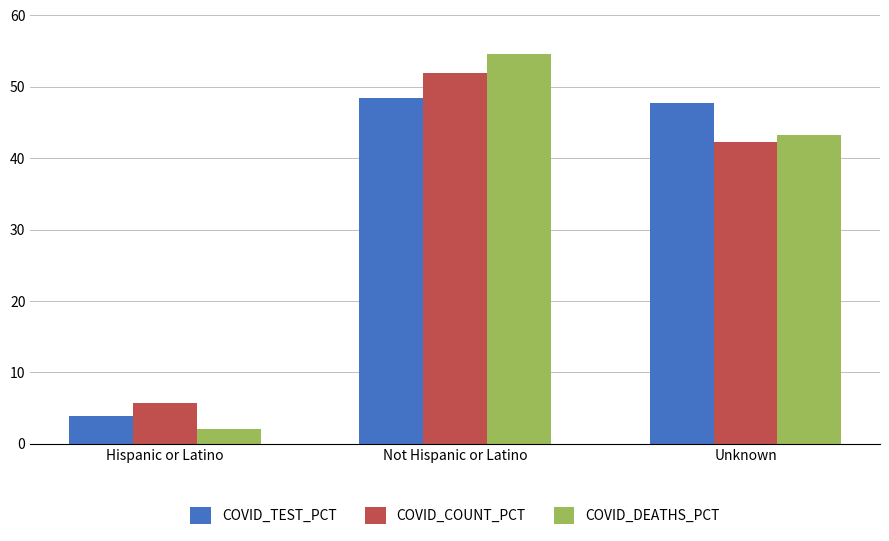

Reading left to right, what are all the values shown in this chart?

COVID_TEST_PCT: 3.8	48.5	47.7
COVID_COUNT_PCT: 5.7	52.0	42.3
COVID_DEATHS_PCT: 2.1	54.6	43.3